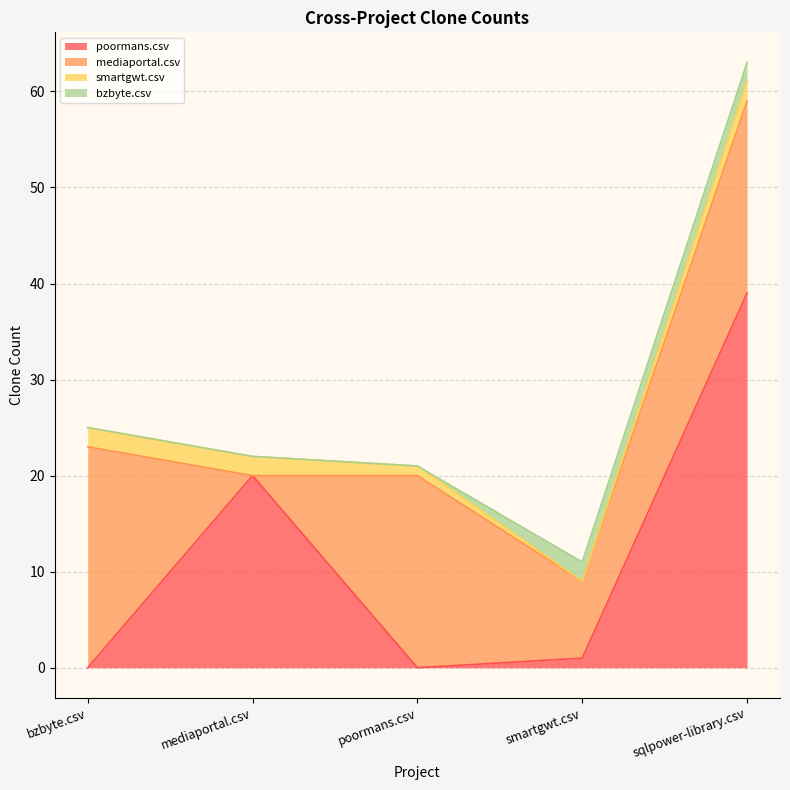

Is the value of mediaportal.csv at bzbyte.csv greater than the value of poormans.csv at poormans.csv?

Yes